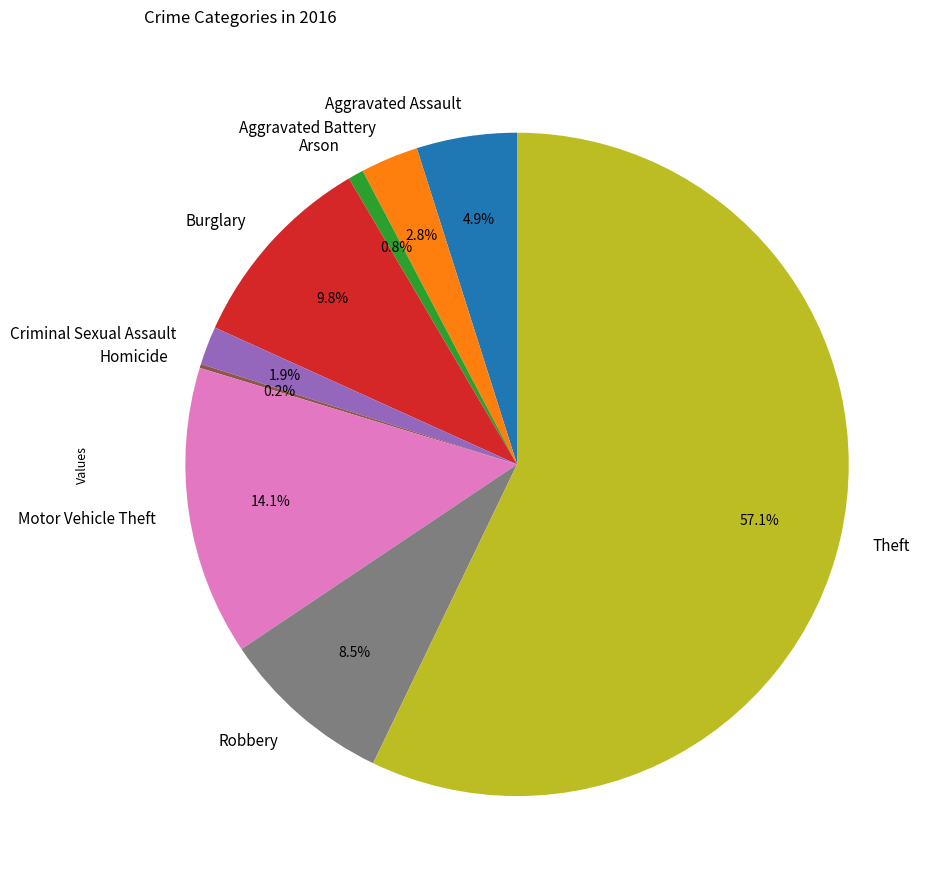

Is the sum of Arson and Burglary greater than half?

No